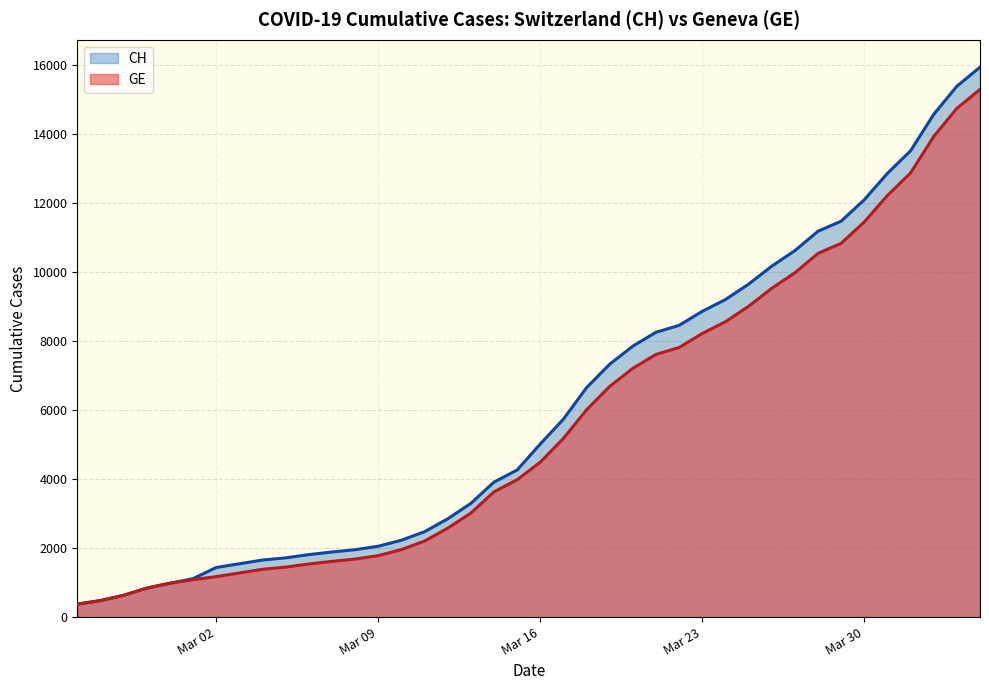

How many lines are shown in the chart?

2